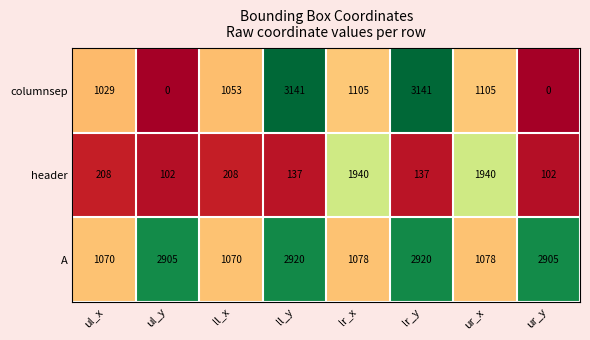

How many data points does each series have?

8